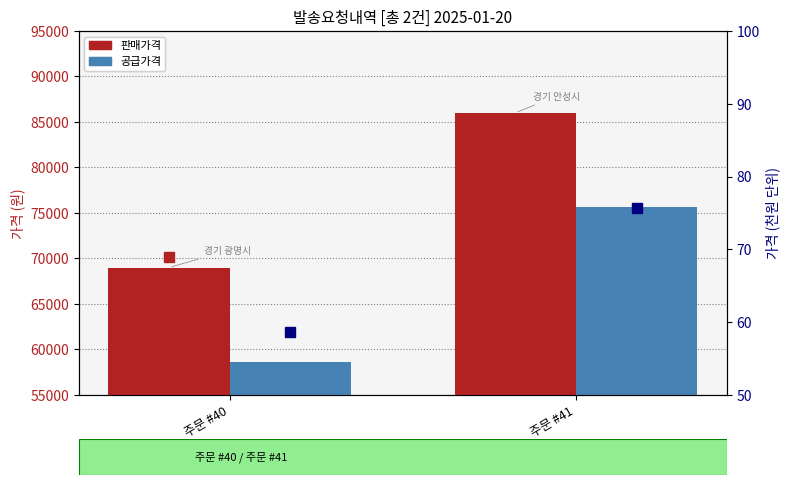

Is the value of 판매가격 at 주문 #41 greater than the value of 판매가격 (천원 단위) at 주문 #41?

Yes